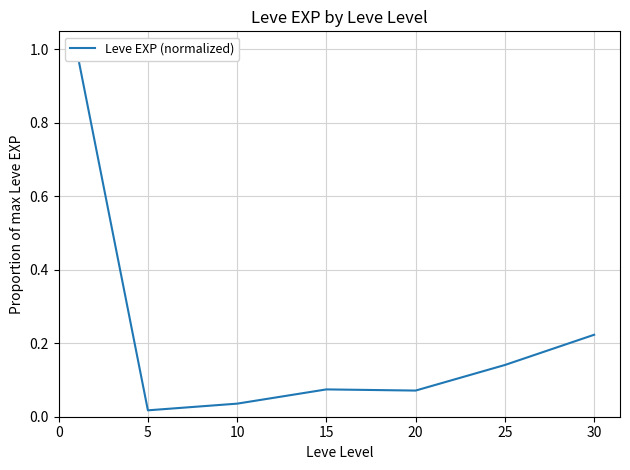

What is the sum of the values at 30 and 5?

0.2